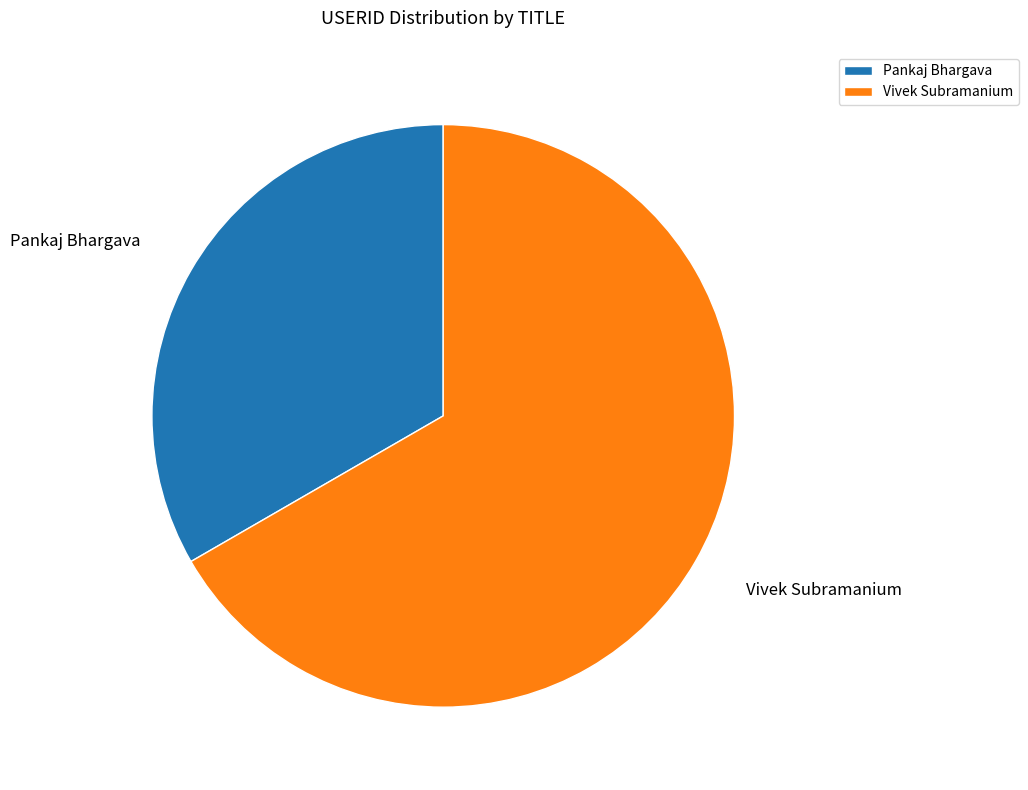

True or false: Pankaj Bhargava accounts for 47% of the total.

False